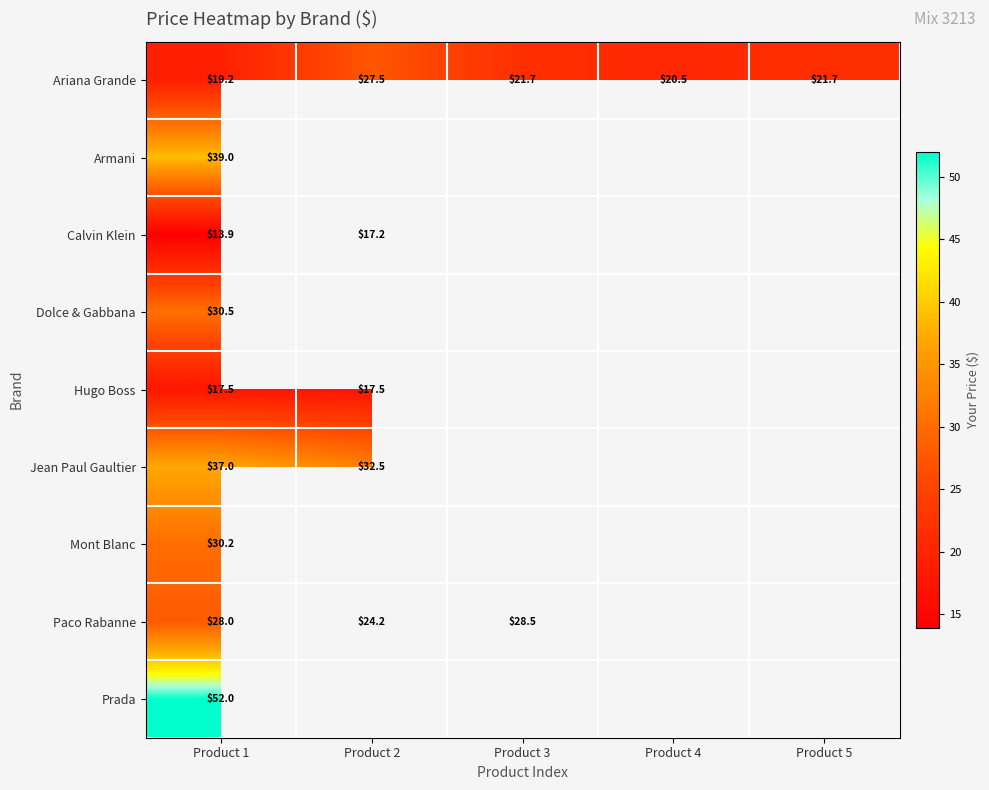

At which category is the sum across all series the highest?

Product 1